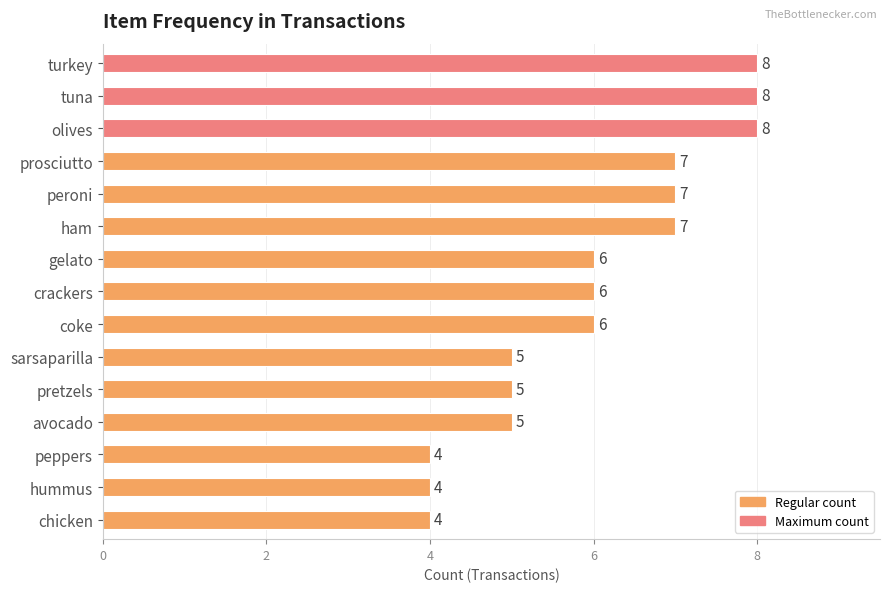

True or false: the data shows 2 at ham.

False